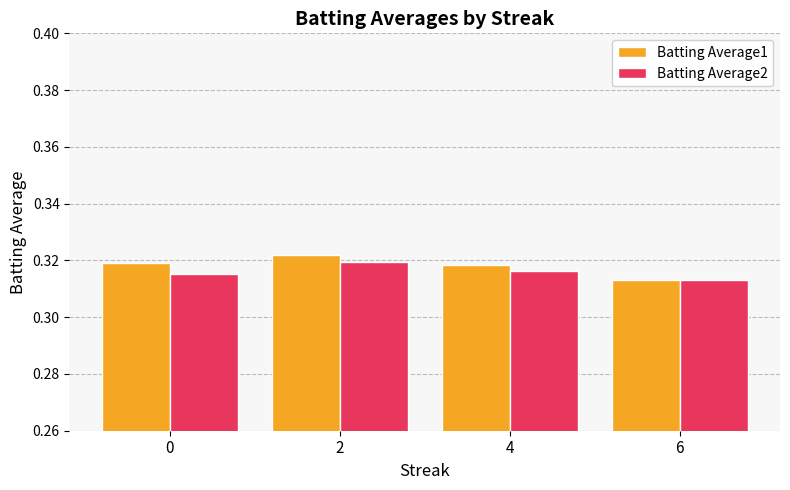

List the series in order of their overall mean, lowest first.

Batting Average2, Batting Average1